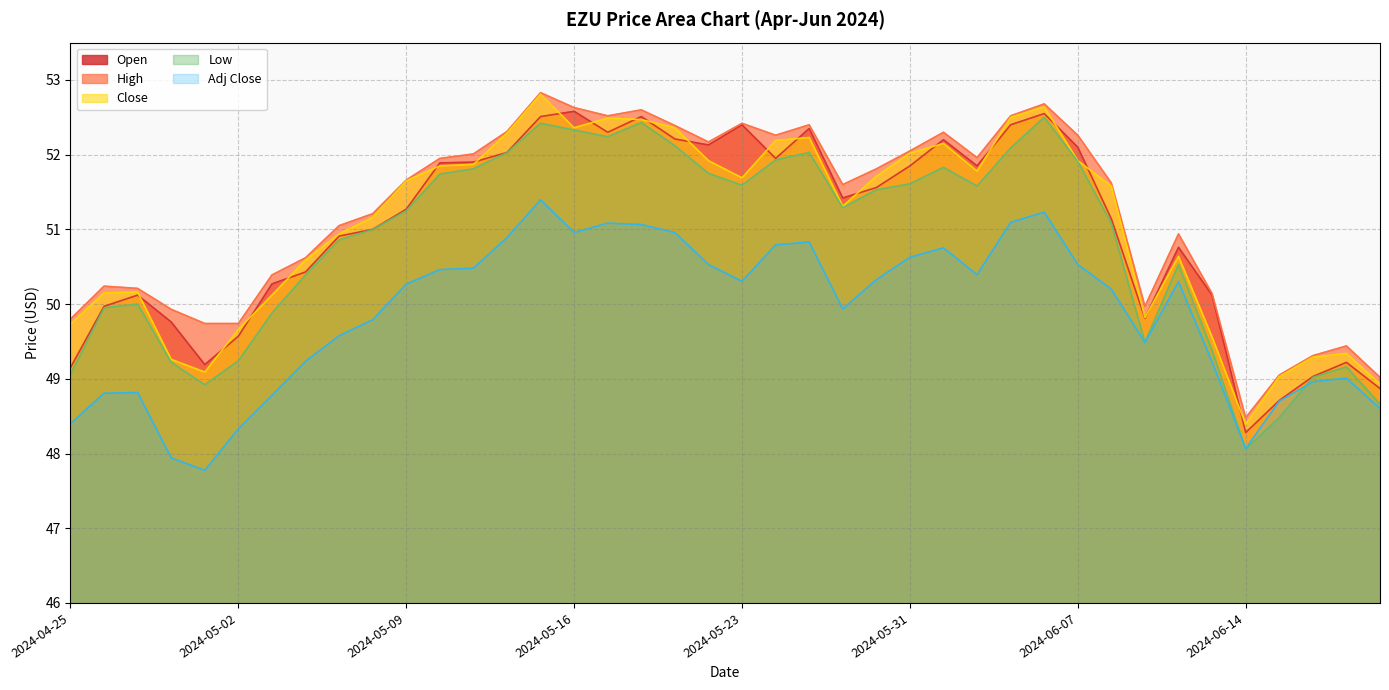

What is the difference between the Open values at 2024-04-26 and 2024-05-03?

0.3